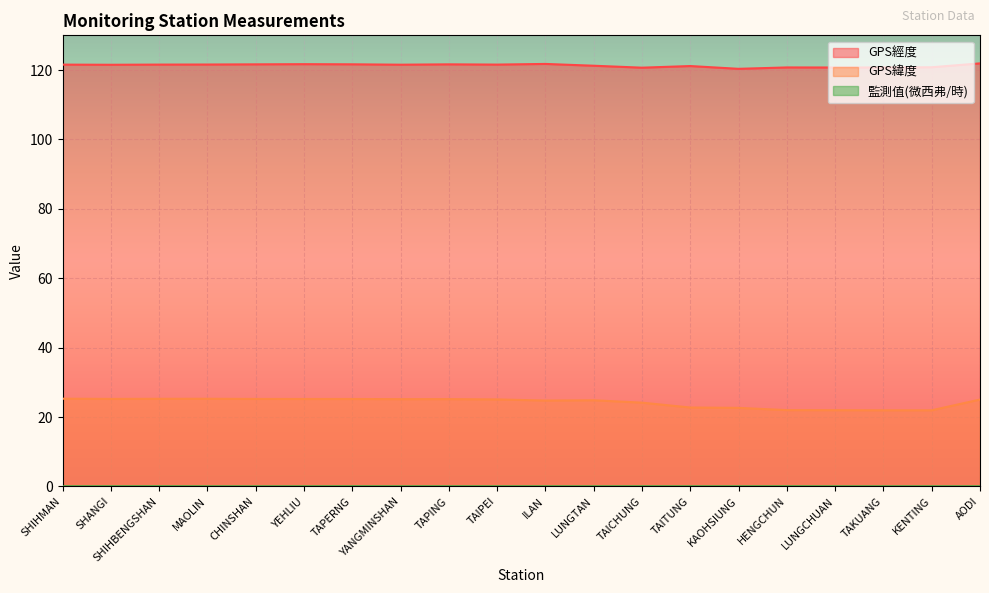

True or false: GPS緯度 and GPS經度 cross at least once.

False